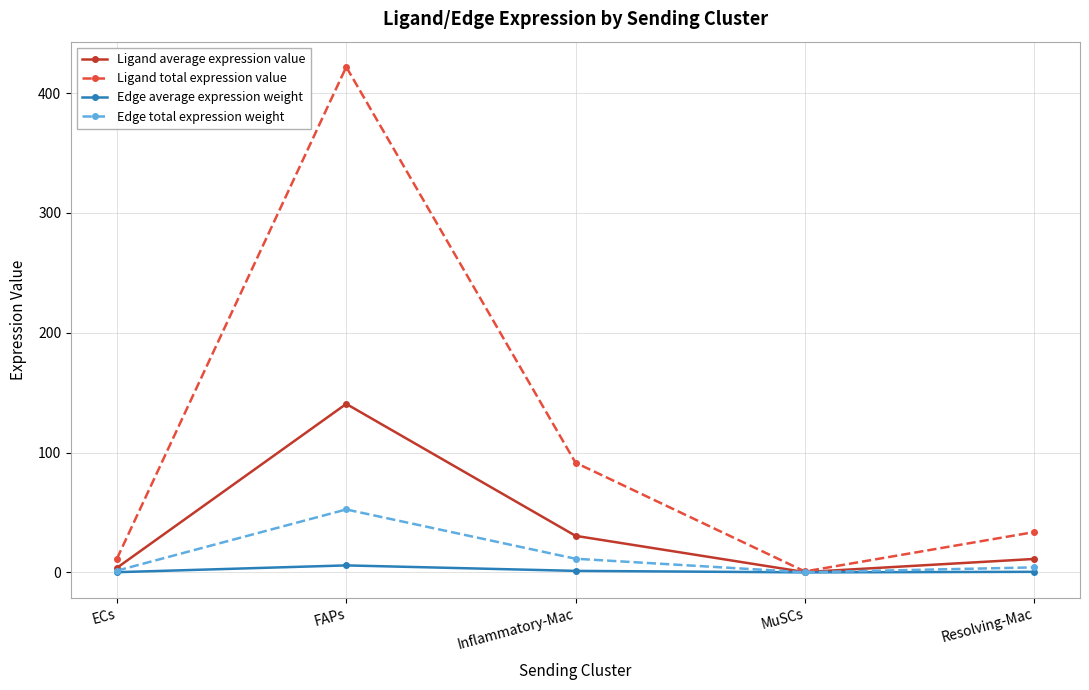

Is the value of Ligand total expression value at MuSCs greater than the value of Edge total expression weight at FAPs?

No